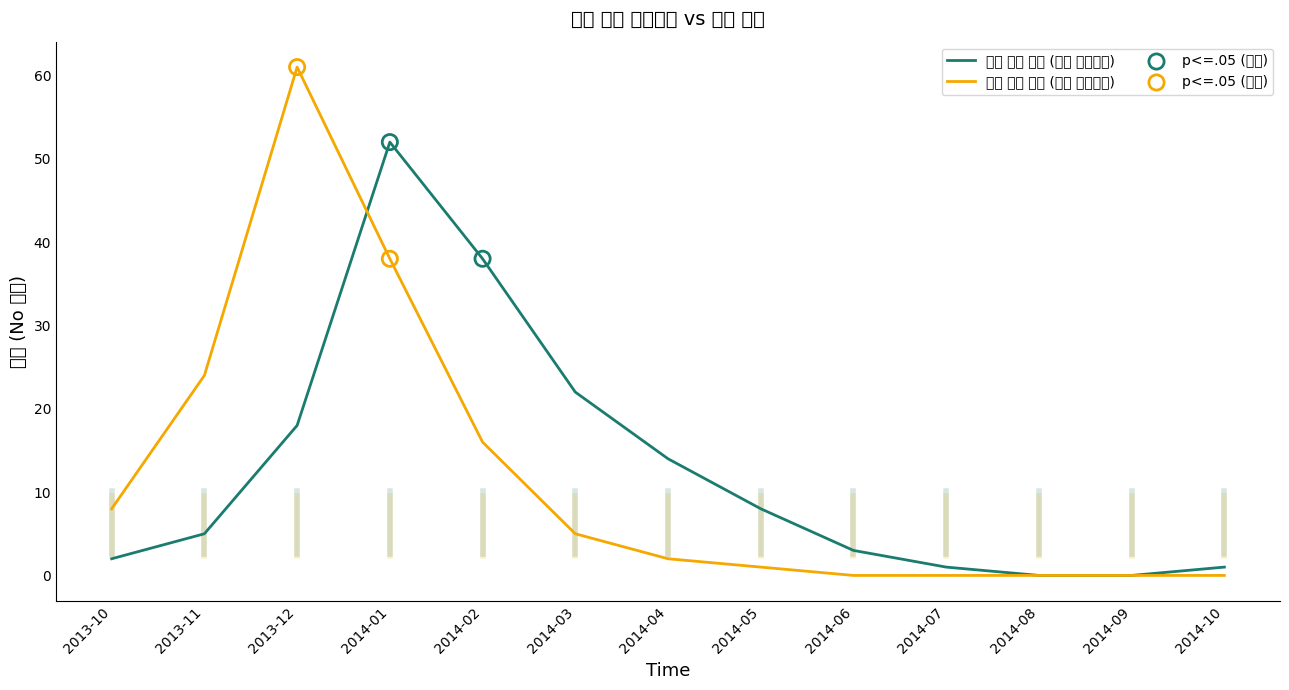

What is the total value across all series at 2014-06?

3